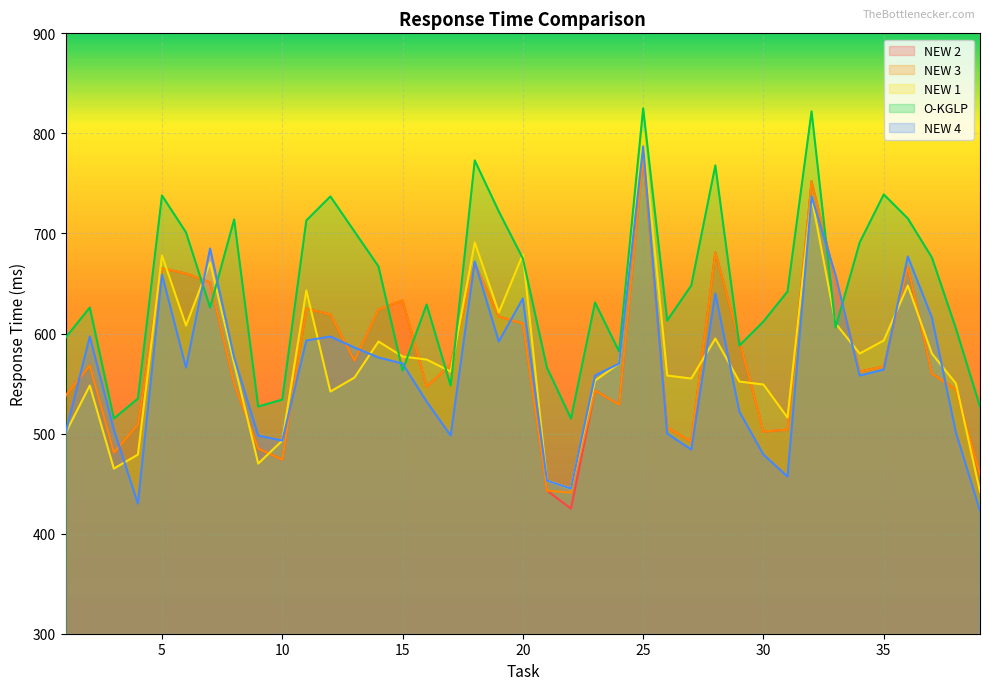

What are all the series names shown in the legend?

NEW 2, NEW 3, NEW 1, O-KGLP, NEW 4